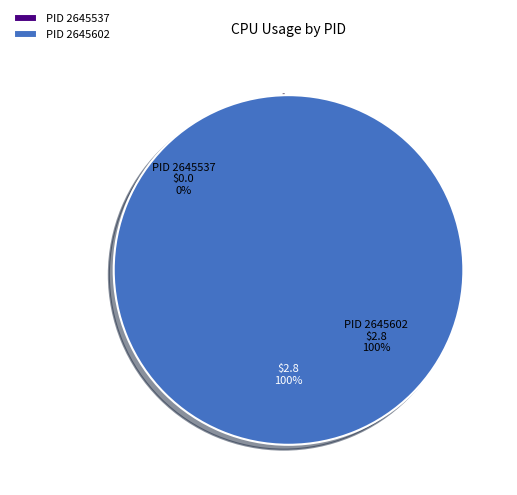

To the nearest percent, what is the difference between the largest and smallest slice percentages?

100%